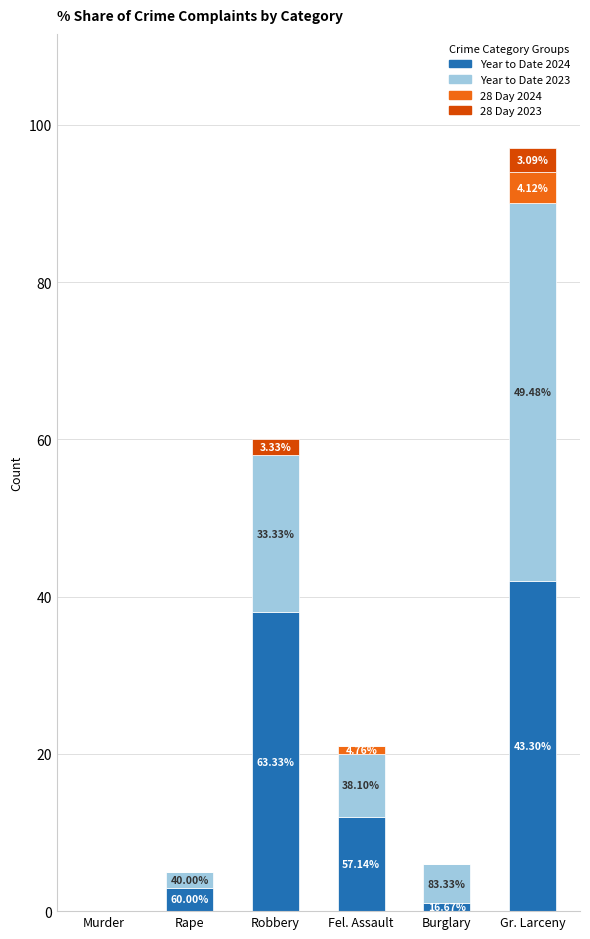

Are the bars horizontal?

No